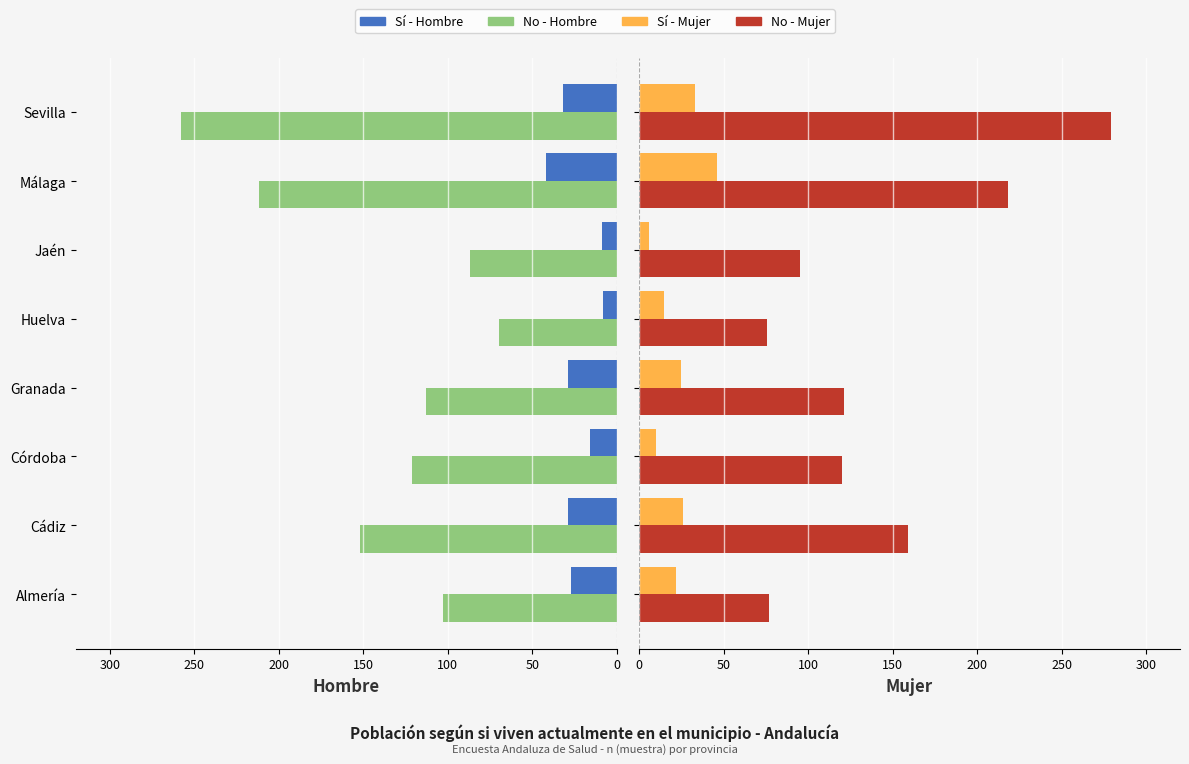

Between Huelva and Sevilla, which series saw the biggest shift?

No (Mujer)